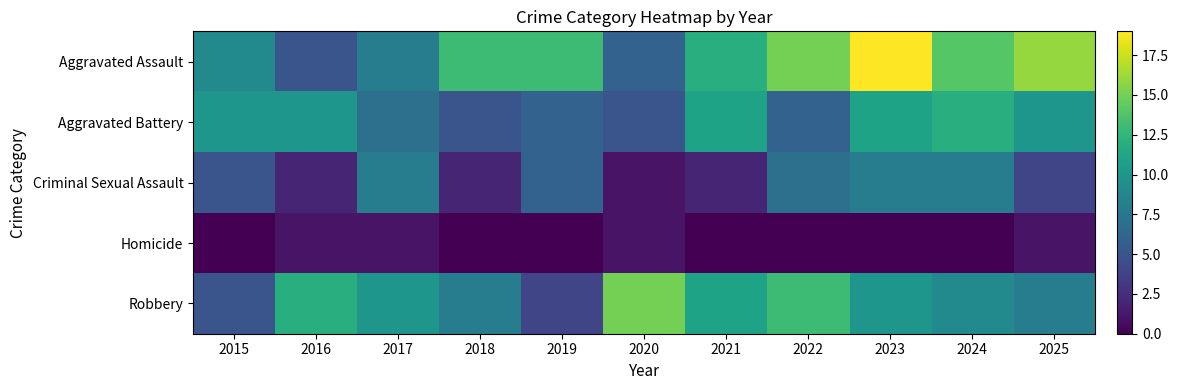

Reading left to right, extract all data points from this chart.

Aggravated Assault: 2015=9	2016=5	2017=8	2018=13	2019=13	2020=6	2021=12	2022=15	2023=19	2024=14	2025=16
Aggravated Battery: 2015=10	2016=10	2017=7	2018=5	2019=6	2020=5	2021=11	2022=6	2023=11	2024=12	2025=10
Criminal Sexual Assault: 2015=5	2016=2	2017=8	2018=2	2019=6	2020=1	2021=2	2022=7	2023=8	2024=8	2025=4
Homicide: 2015=0	2016=1	2017=1	2018=0	2019=0	2020=1	2021=0	2022=0	2023=0	2024=0	2025=1
Robbery: 2015=5	2016=12	2017=10	2018=8	2019=4	2020=15	2021=11	2022=13	2023=10	2024=9	2025=8